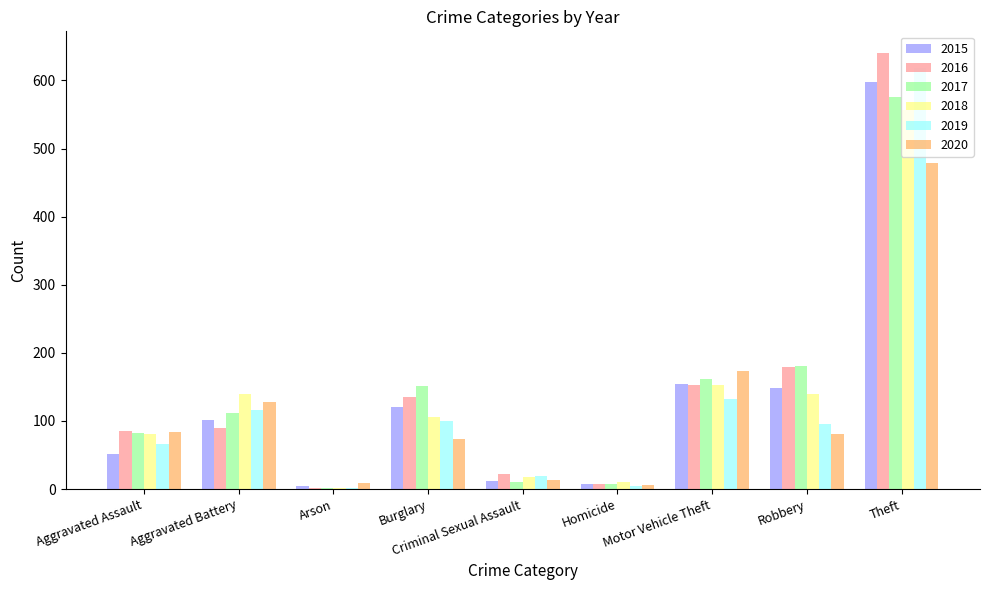

What are all the series names shown in the legend?

2015, 2016, 2017, 2018, 2019, 2020